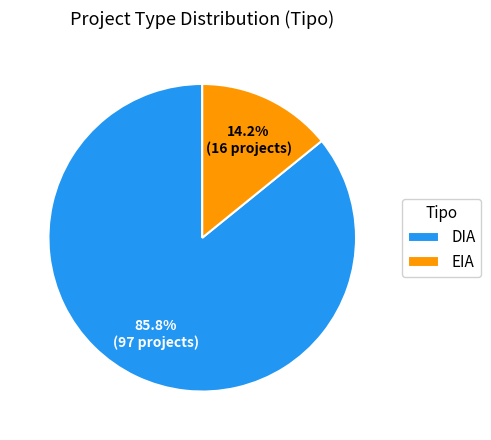

To the nearest percent, what percentage of the pie is DIA?

86%